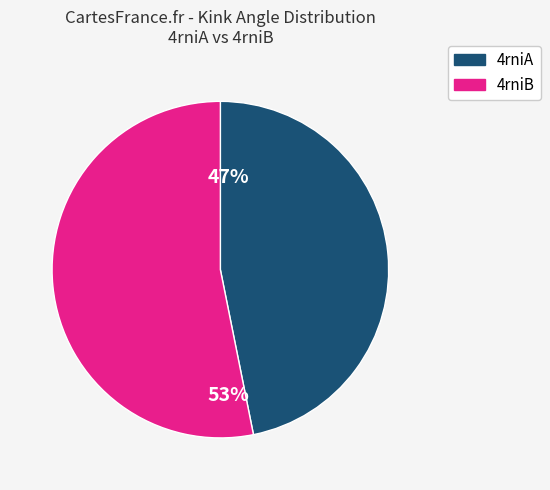

Which category has the biggest portion of the pie?

4rniB